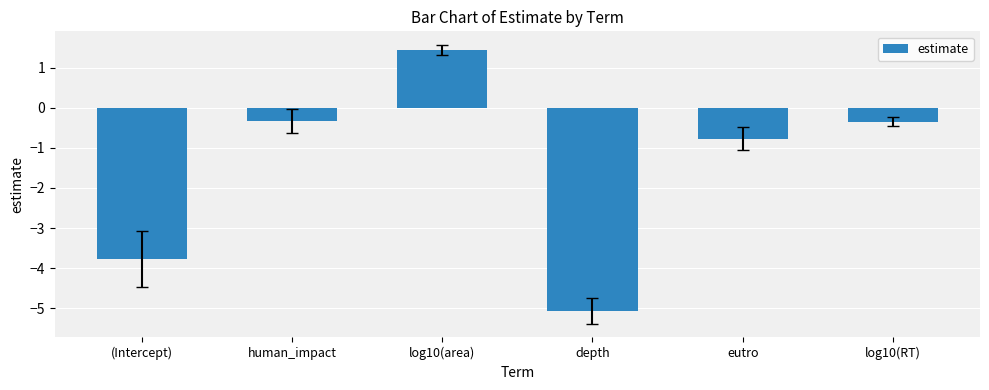

How many values are below zero?

5